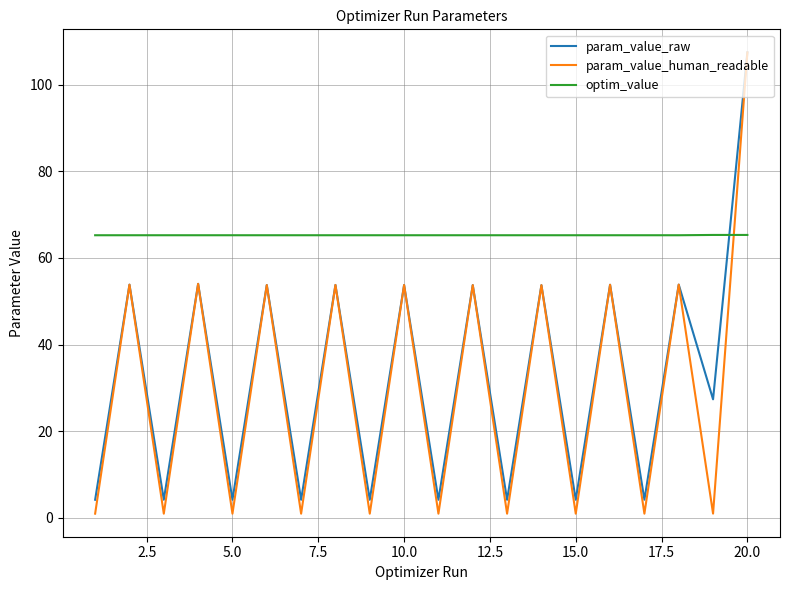

After their last crossing, which series has the higher values: optim_value or param_value_human_readable?

param_value_human_readable